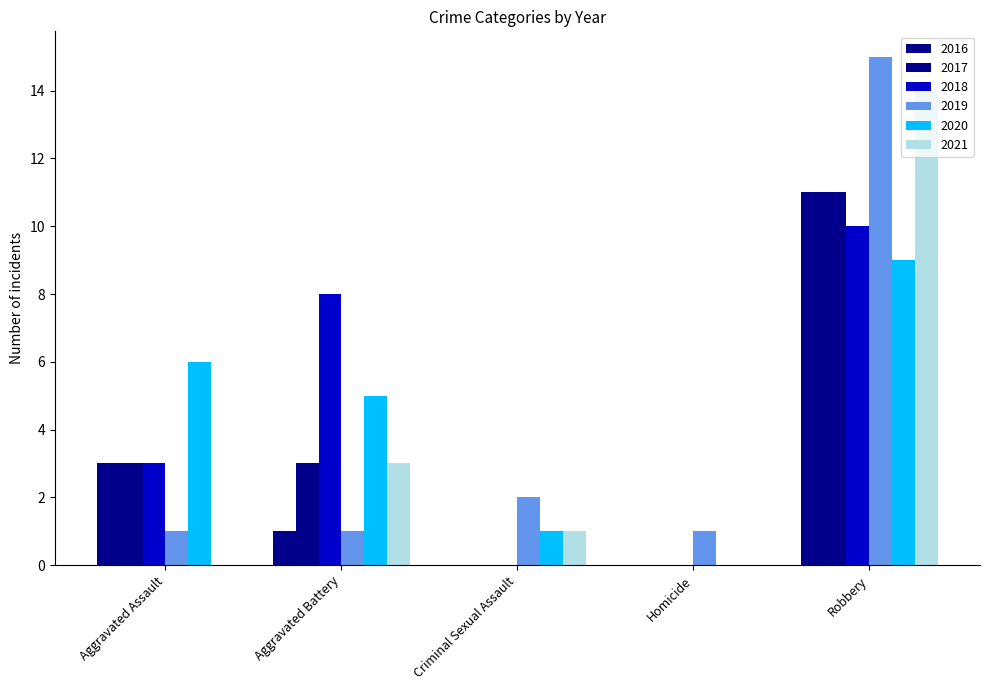

At which category is the sum across all series the highest?

Robbery